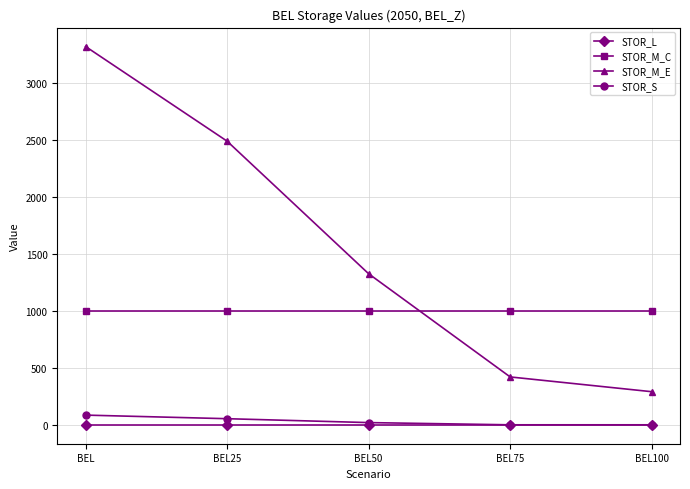

True or false: STOR_L and STOR_M_C intersect in this chart.

False